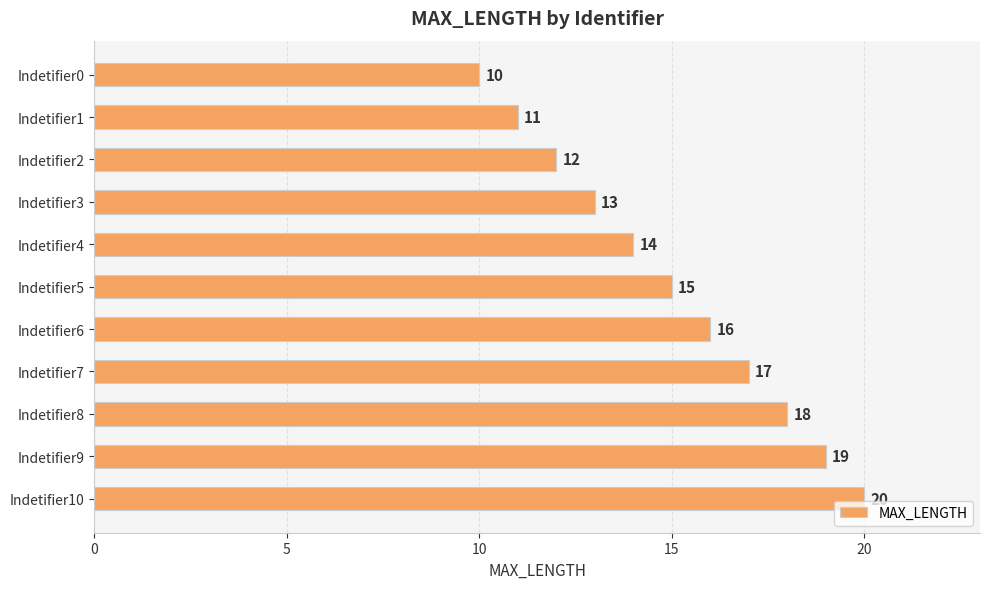

Reading top to bottom, what are all the values shown in this chart?

10	11	12	13	14	15	16	17	18	19	20